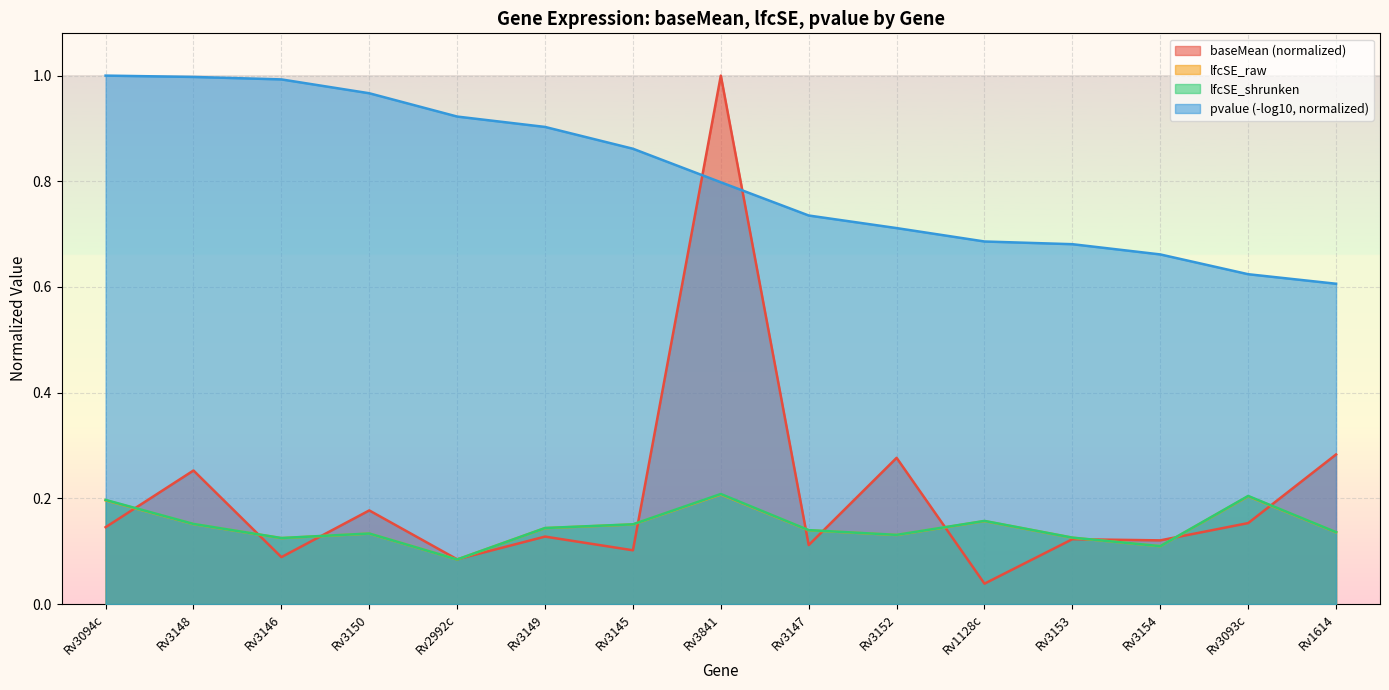

Reading left to right, transcribe all the data shown in this chart.

baseMean: 0.1	0.3	0.1	0.2	0.1	0.1	0.1	1.0	0.1	0.3	0.0	0.1	0.1	0.2	0.3
lfcSE_raw: 0.2	0.2	0.1	0.1	0.1	0.1	0.2	0.2	0.1	0.1	0.2	0.1	0.1	0.2	0.1
lfcSE_shrunken: 0.2	0.2	0.1	0.1	0.1	0.1	0.2	0.2	0.1	0.1	0.2	0.1	0.1	0.2	0.1